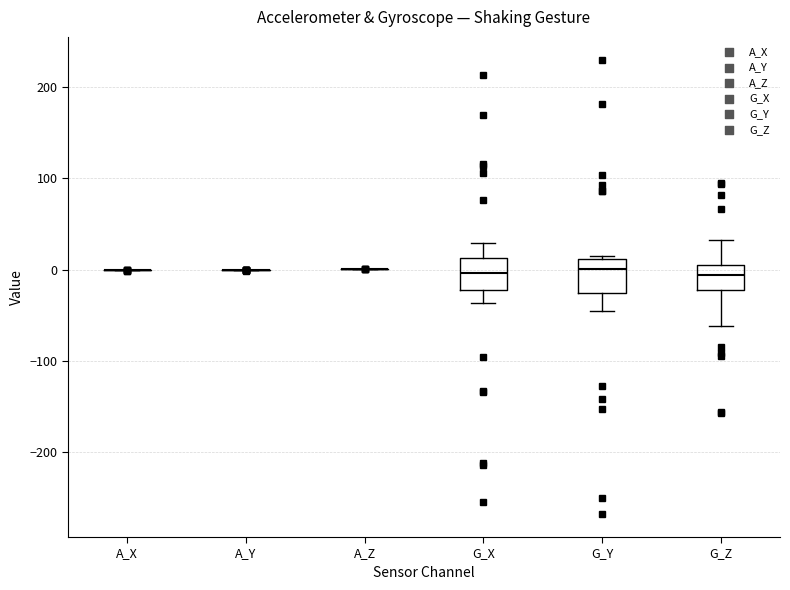

Reading left to right, transcribe this box plot: for each box, give where its median line is, the range the box spans, and where its two whiskers end, as read against the y-axis. The values are not printed on the chart, so give them approximately, as read against the axis.

A_X: box collapsed to a line at 0, whiskers 0 to 0
A_Y: box collapsed to a line at 0, whiskers 0 to 0
A_Z: box collapsed to a line at 0, whiskers 0 to 0
G_X: median 0, box -20 to 10, whiskers -40 to 30
G_Y: median 0, box -30 to 10, whiskers -50 to 10
G_Z: median -10, box -20 to 10, whiskers -60 to 30